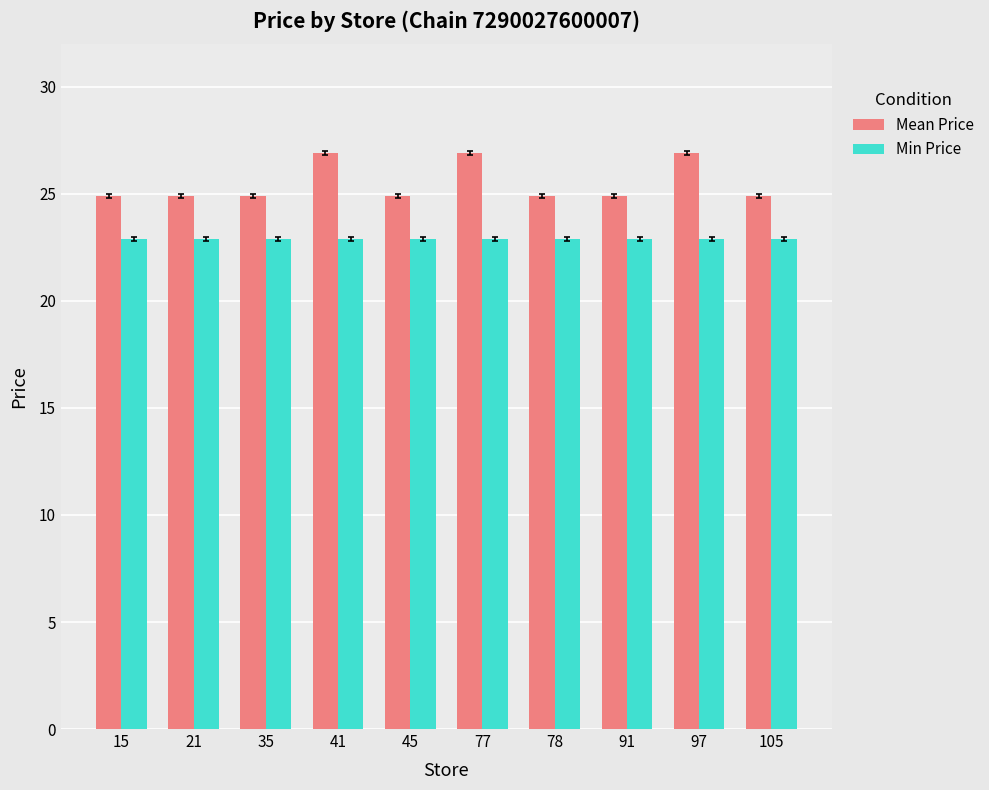

Does the chart contain any negative values?

No